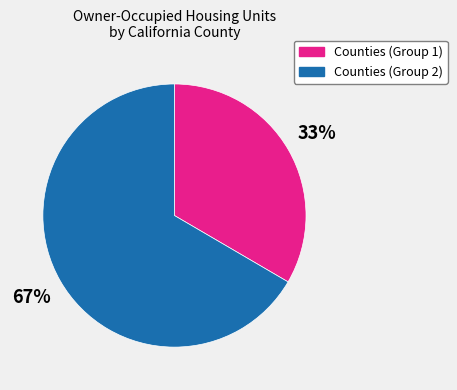

Is there a majority slice in this chart?

Yes